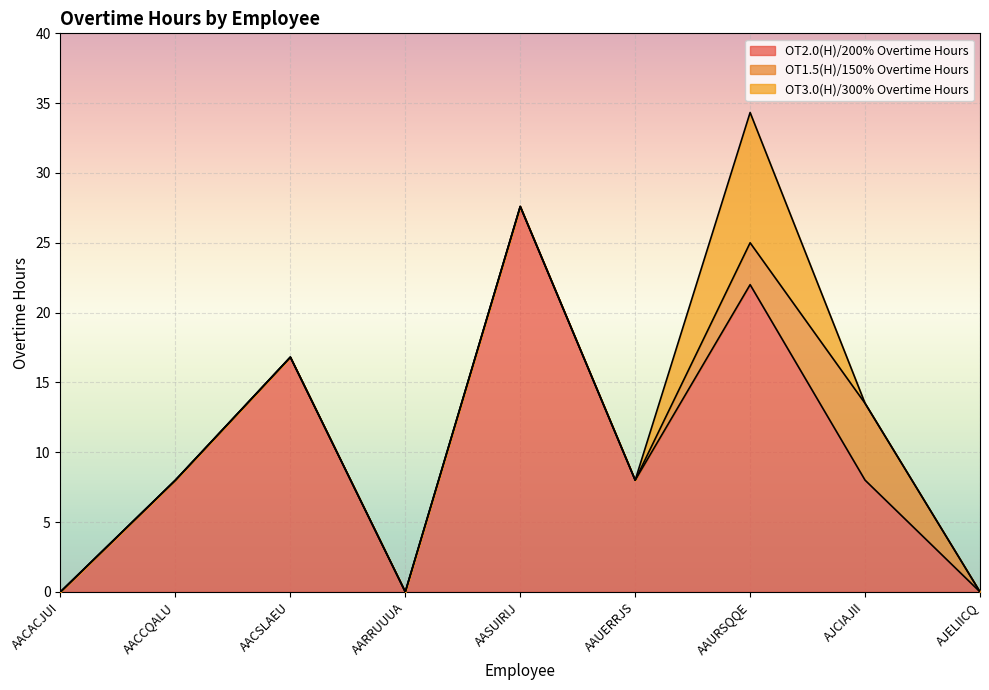

Rank the categories by OT2.0(H)/200% Overtime Hours value from lowest to highest.

AACACJUI, AARRUUUA, AJELIICQ, AACCQALU, AAUERRJS, AJCIAJII, AACSLAEU, AAURSQQE, AASUIRIJ